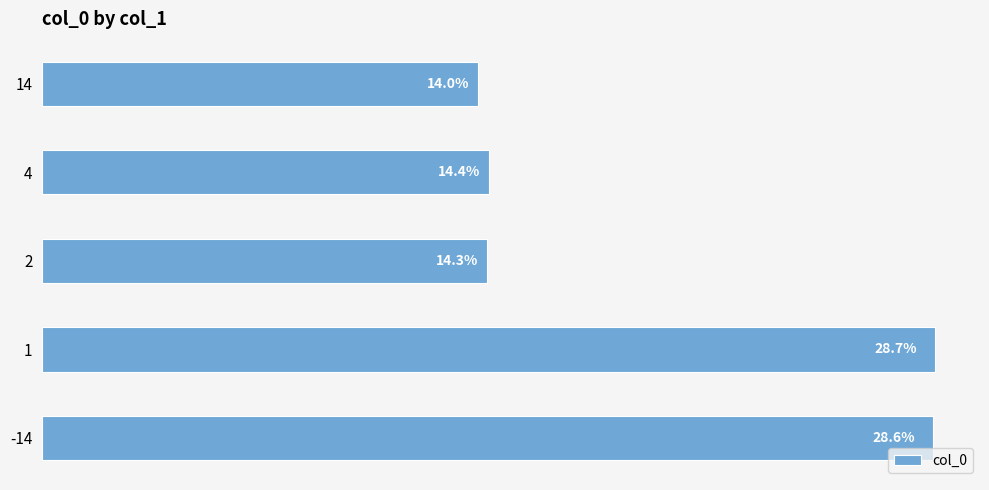

Does the chart contain any negative values?

No